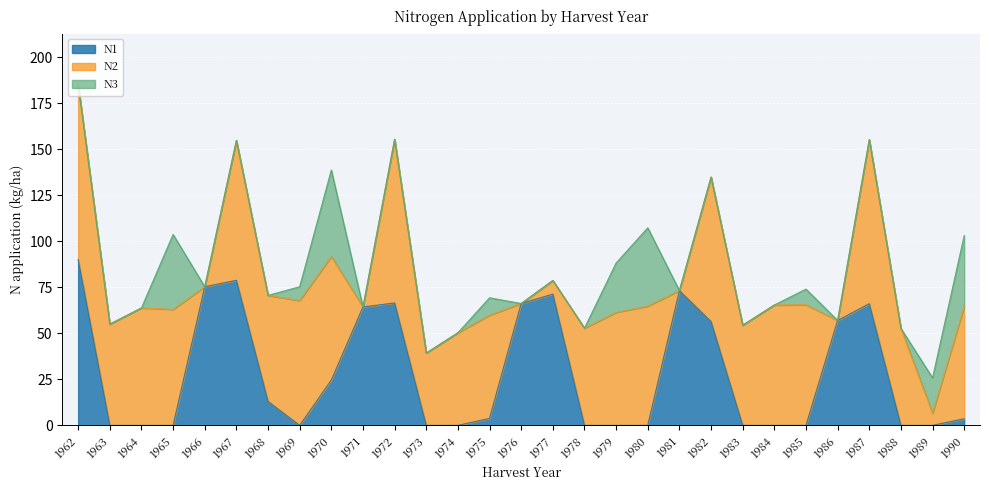

Which series has the widest spread of values?

N2